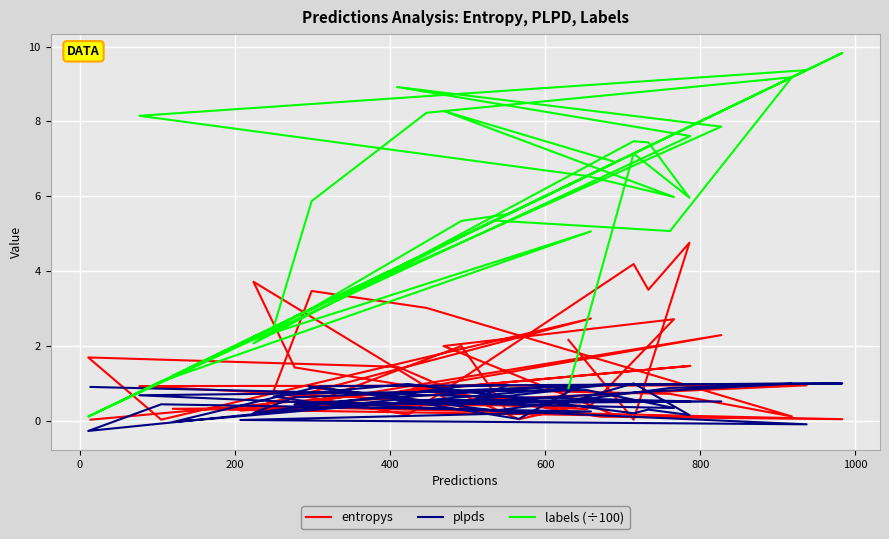

List the series in order of their peak value, lowest first.

plpds, entropys, labels (÷100)